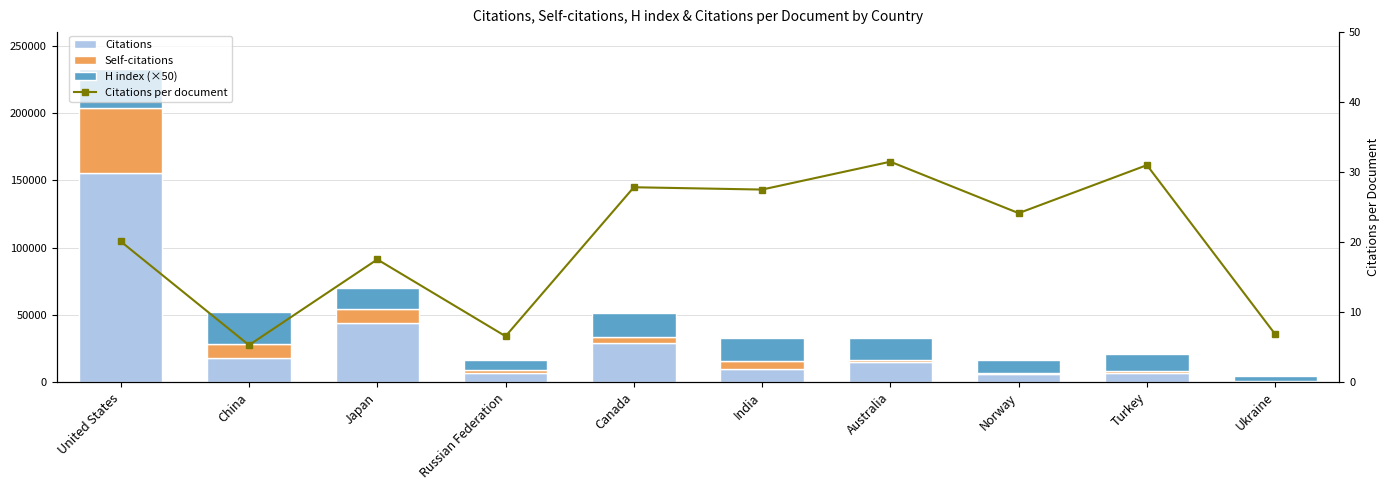

The Citations series shows 6881.0 at Turkey. True or false?

True